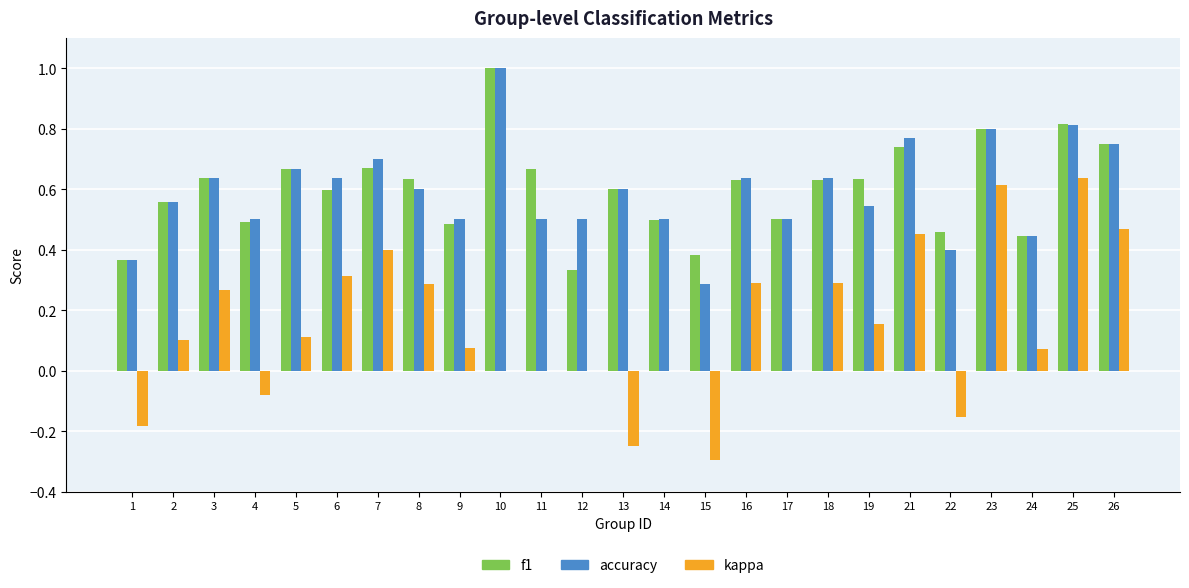

What are all the series names shown in the legend?

f1, accuracy, kappa